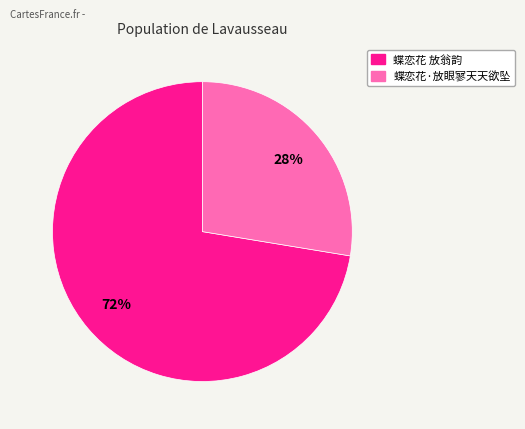

What is the smallest slice in the pie chart?

蝶恋花·放眼寥天天欲坠